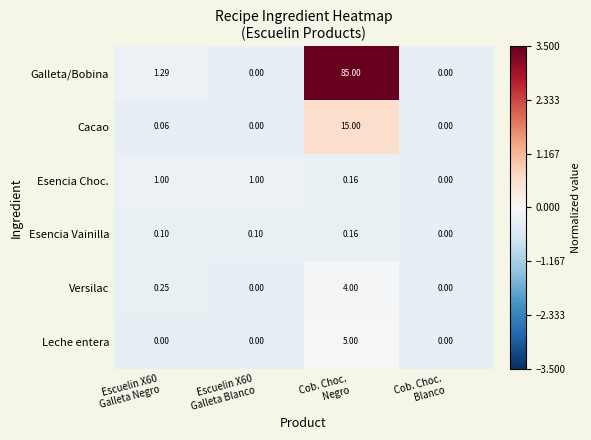

At which category is the sum across all series the highest?

Cob. Choc.
Negro